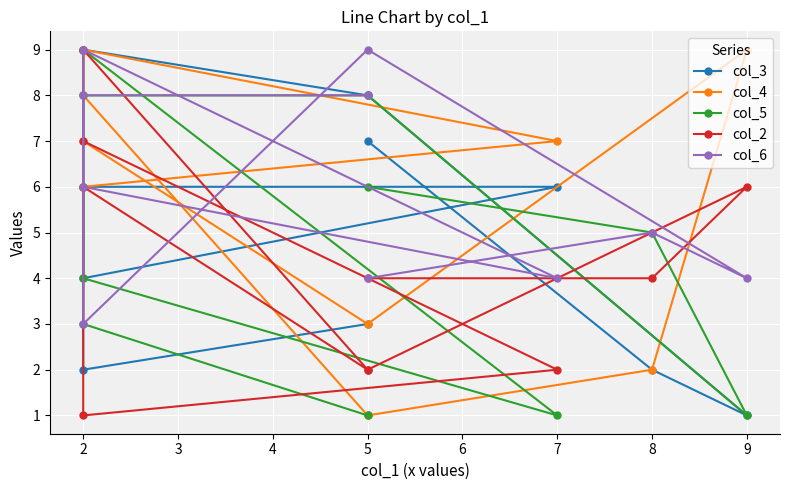

How many data points in col_4 are less than 7?

5